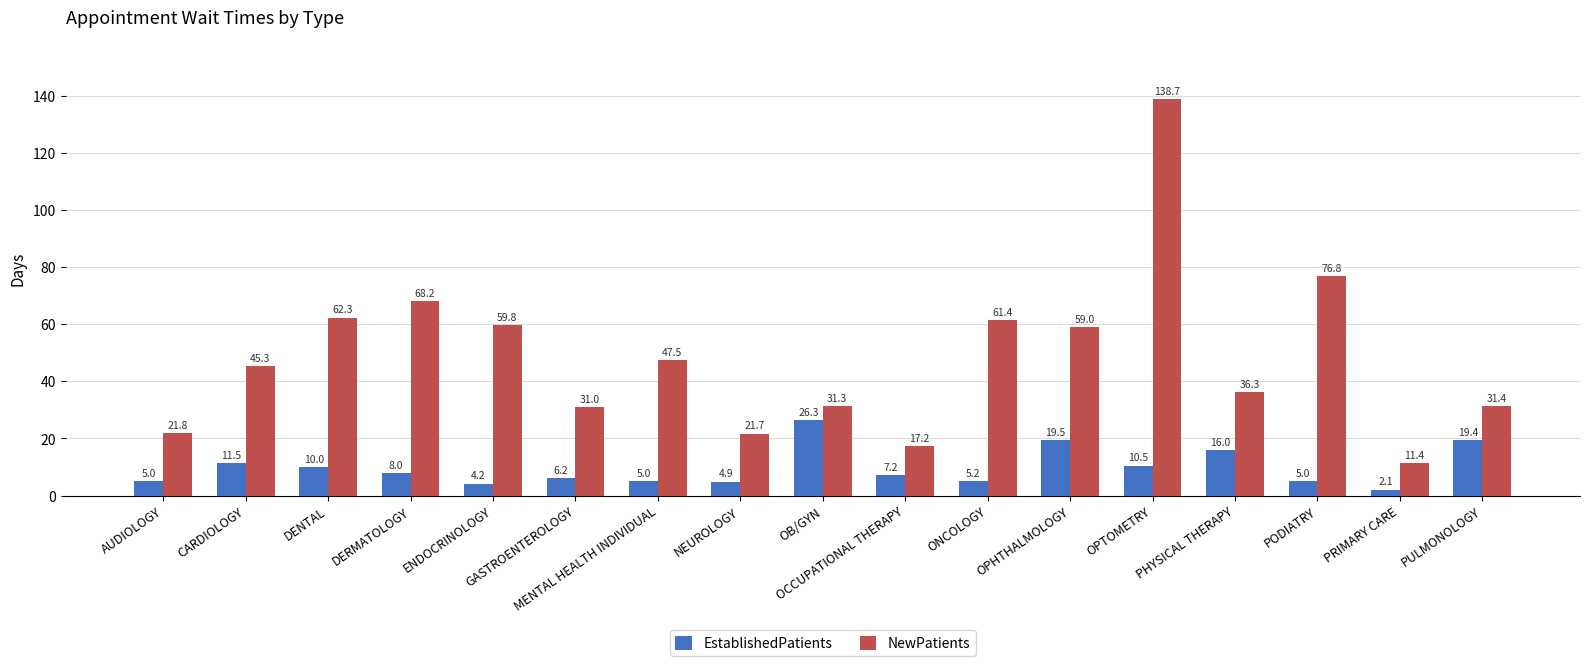

Are the bars grouped side by side (vs. stacked)?

Yes